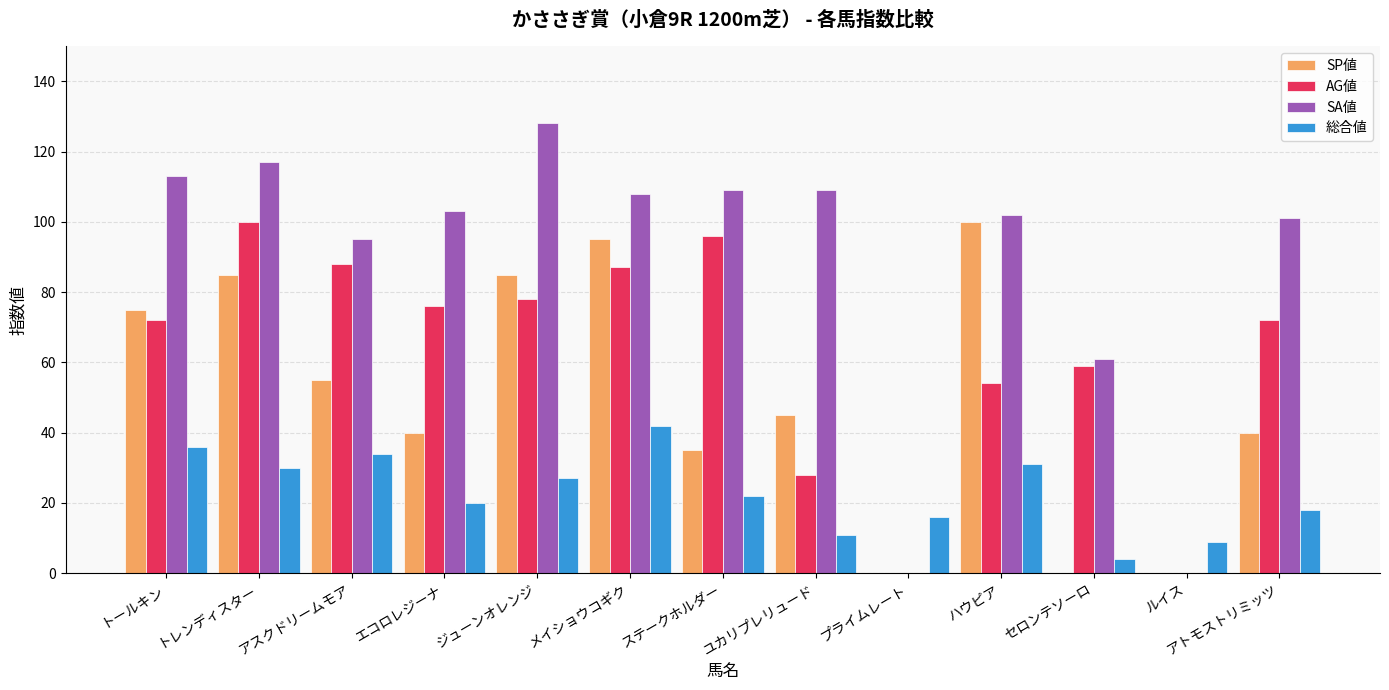

What is the sum of the 総合値 values at エコロレジーナ and トールキン?

56